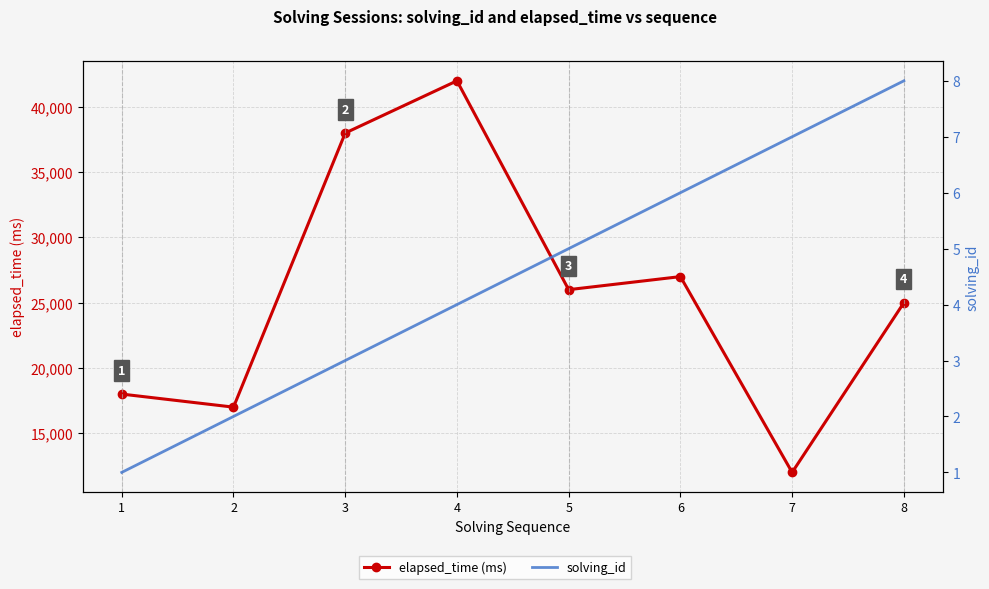

Reading left to right, transcribe all the data shown in this chart.

elapsed_time (ms): 1=18000	2=17000	3=38000	4=42000	5=26000	6=27000	7=12000	8=25000
solving_id: 1=1	2=2	3=3	4=4	5=5	6=6	7=7	8=8